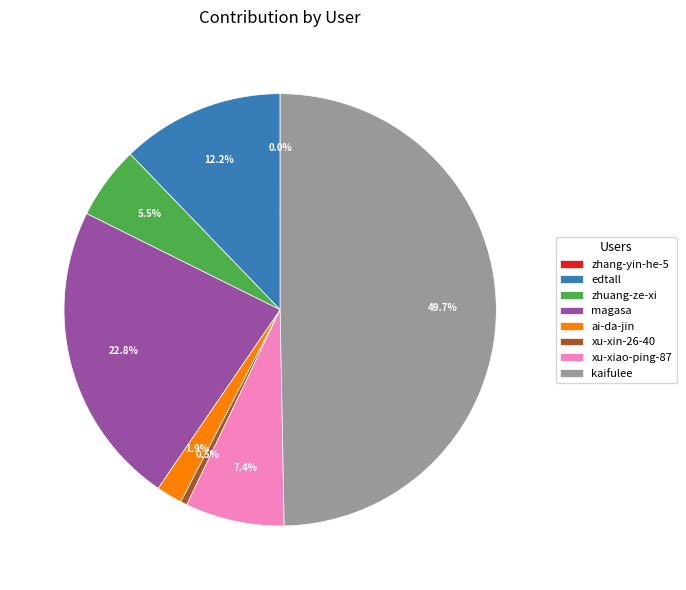

What percentage do xu-xin-26-40 and ai-da-jin together represent?

2.4%